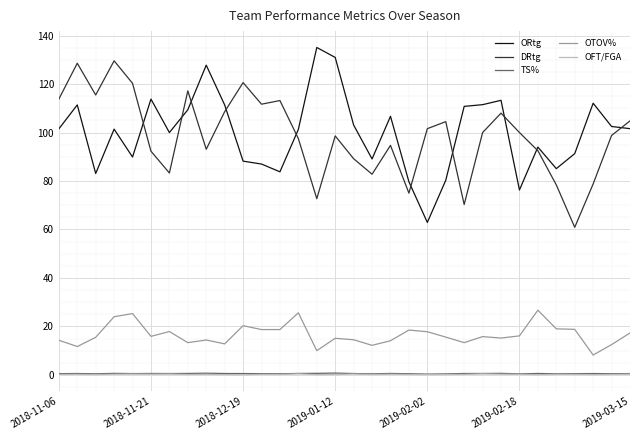

True or false: TS% and DRtg cross at least once.

False